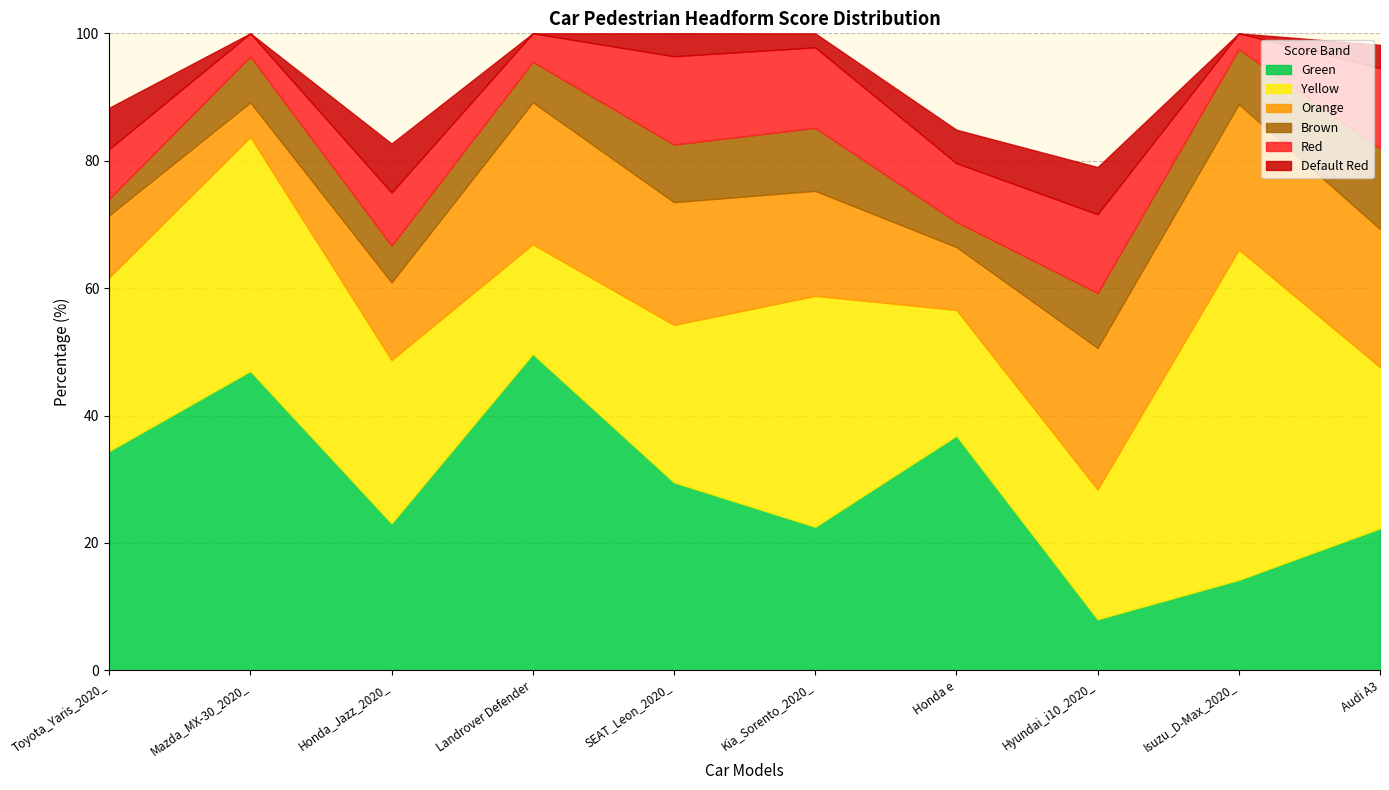

At which category is the sum across all series the highest?

SEAT_Leon_2020_